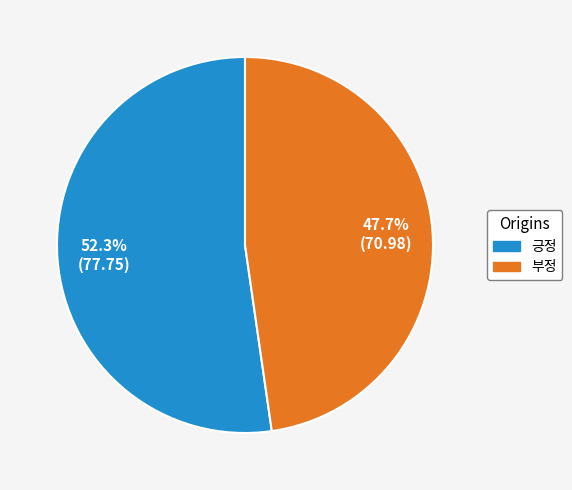

Does 부정 represent more than half of the total?

No